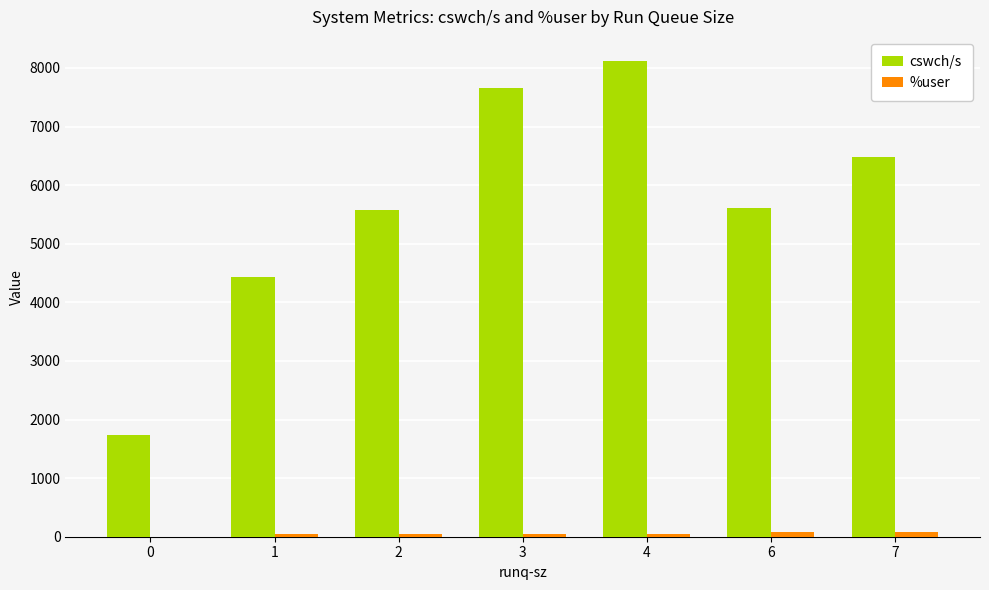

Count the number of categories in the chart.

7